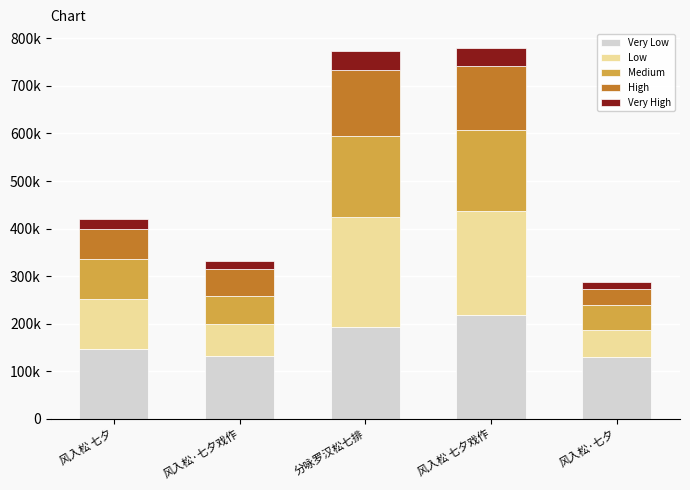

Are the bars grouped side by side (vs. stacked)?

No